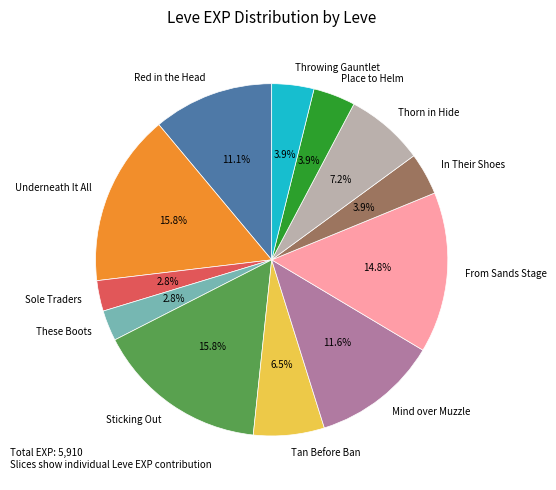

What percentage do Thorn in Hide and Mind over Muzzle together represent?

18.8%